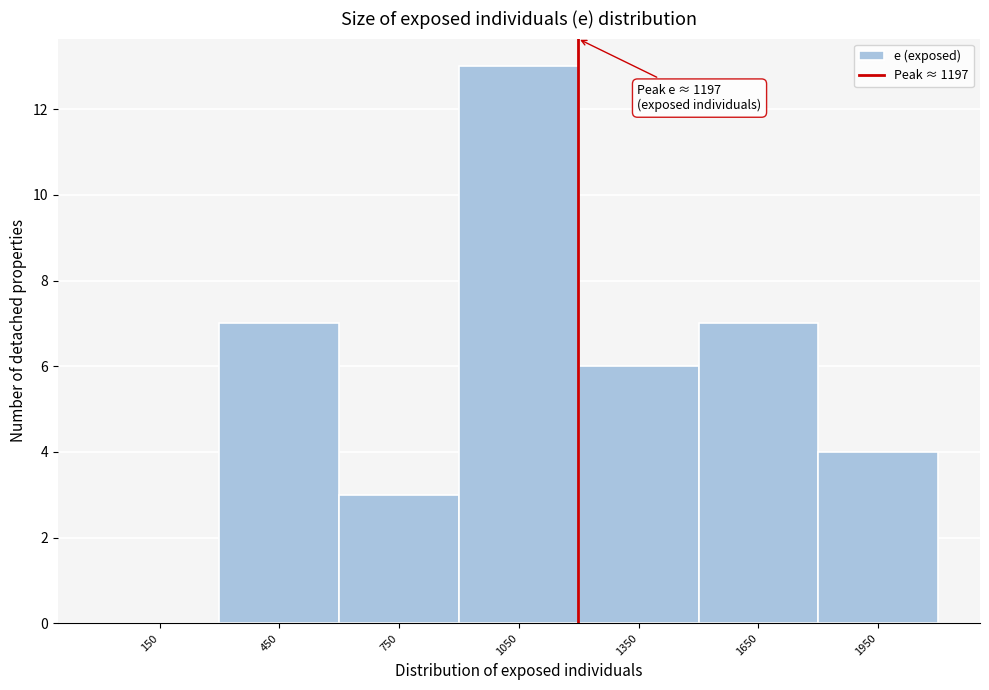

Over which range of the x-axis is the bar tallest?

900 to 1200